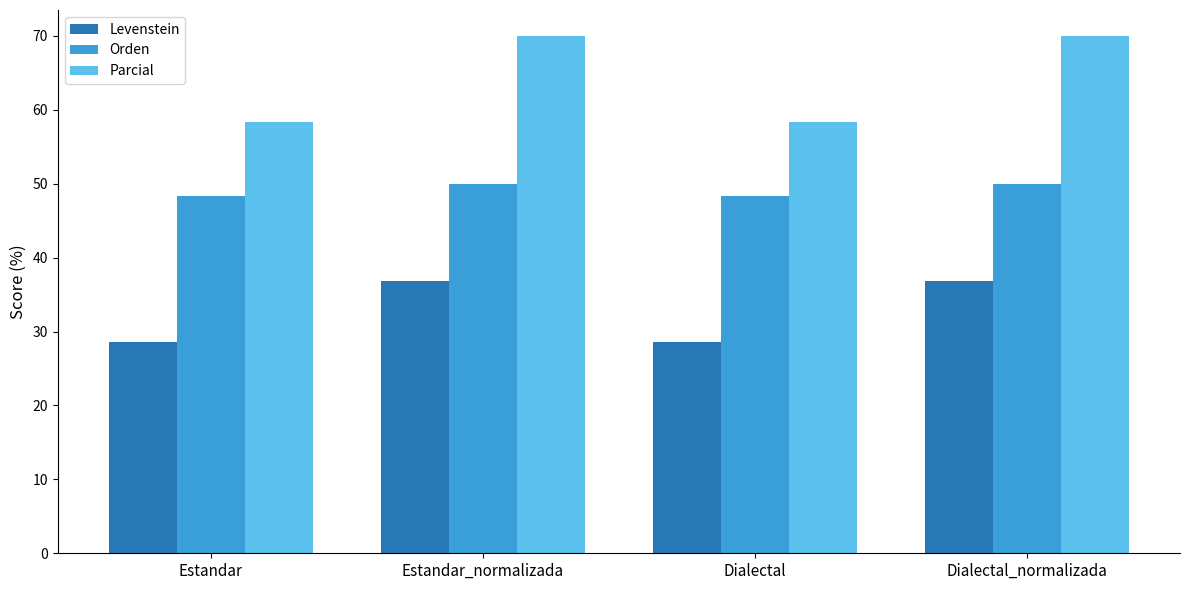

What is the minimum value shown in the chart?

28.6